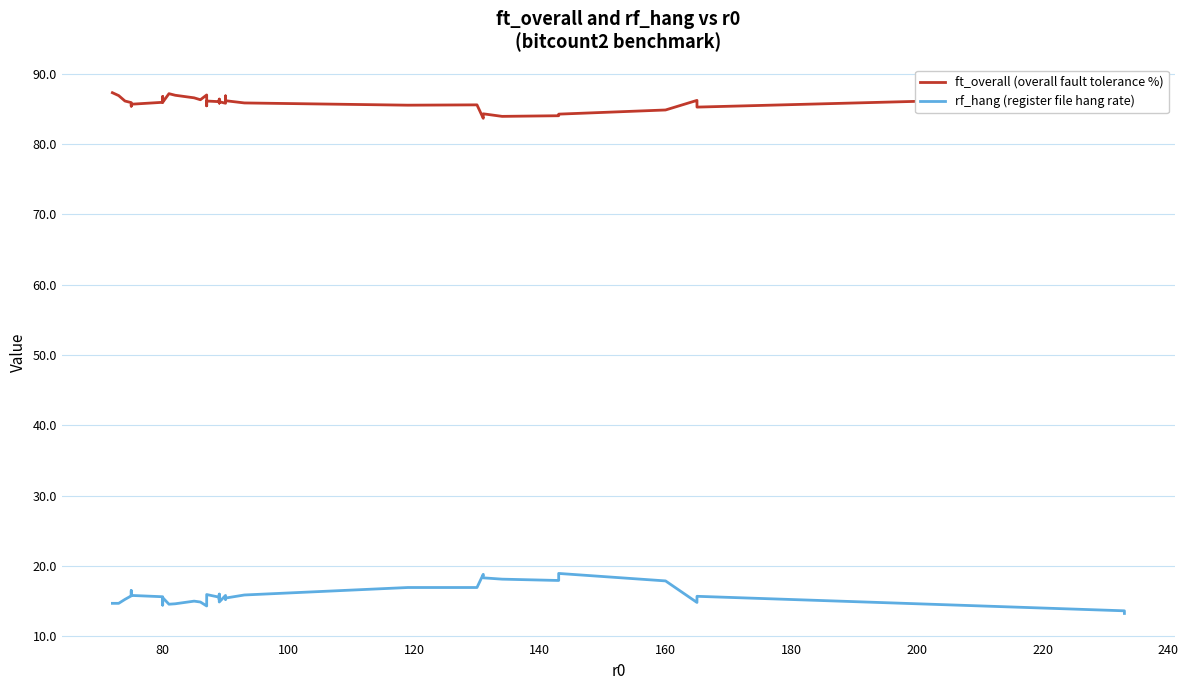

What is the average value of the rf_hang (register file hang rate) series?

15.7